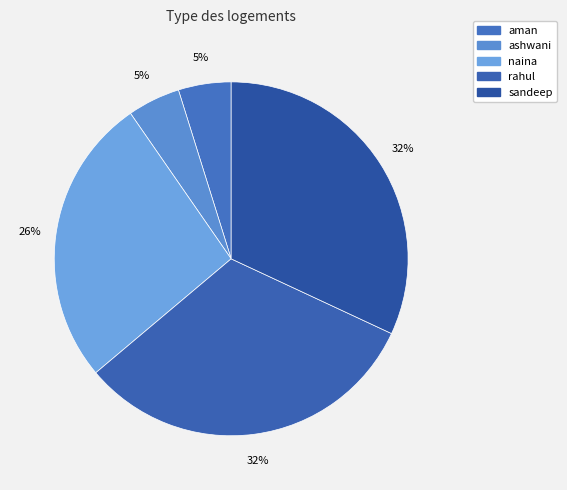

To the nearest percent, what portion does naina represent?

26%